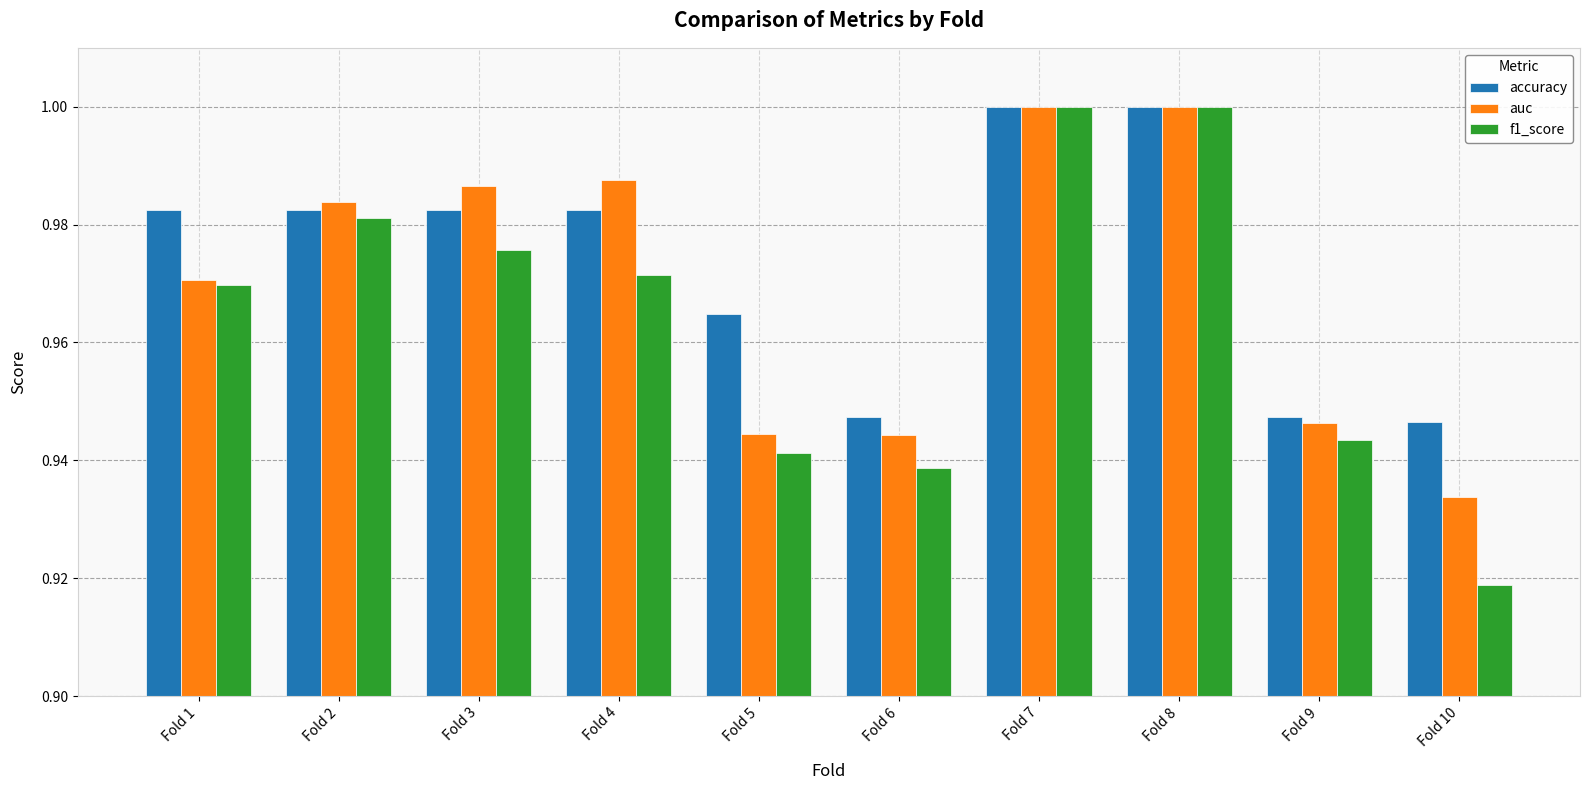

What is the total value across all series at Fold 7?

3.0